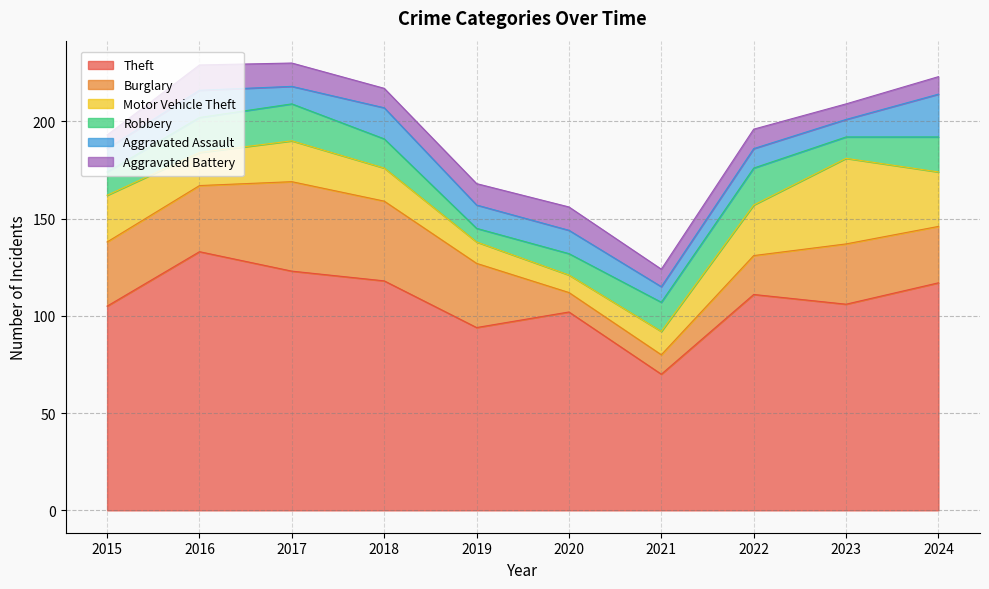

The value of Aggravated Battery at 2021 is 9. True or false?

True